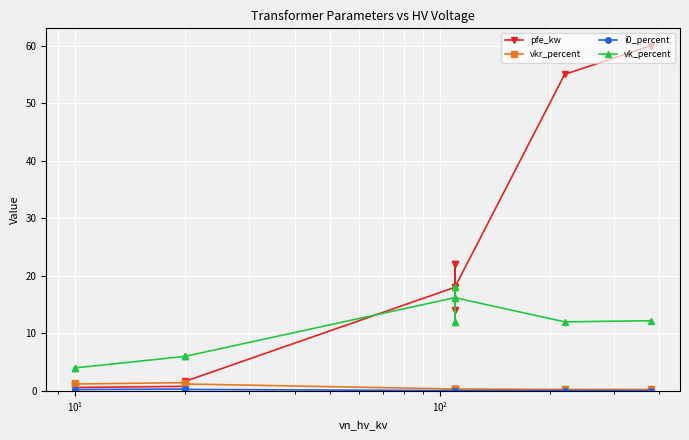

What is the maximum value for vk_percent?

18.0